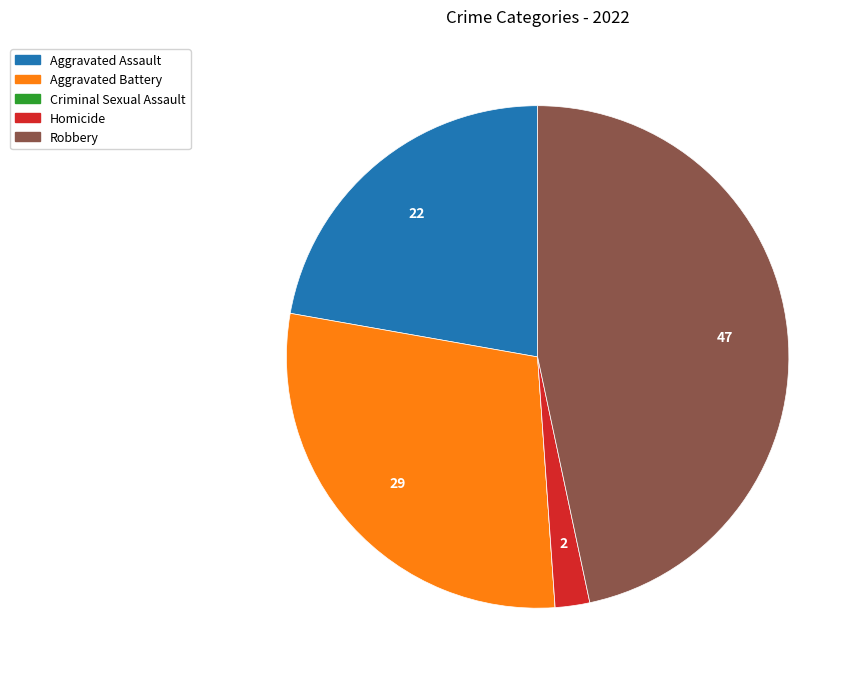

Is there any slice that represents more than half of the pie?

No